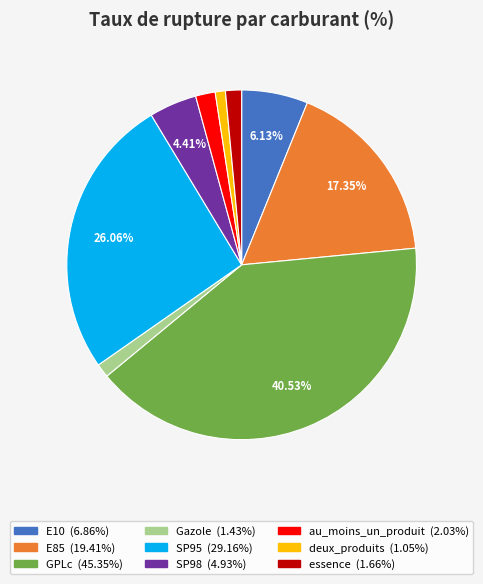

To the nearest percent, what percentage of the pie is SP98?

4%